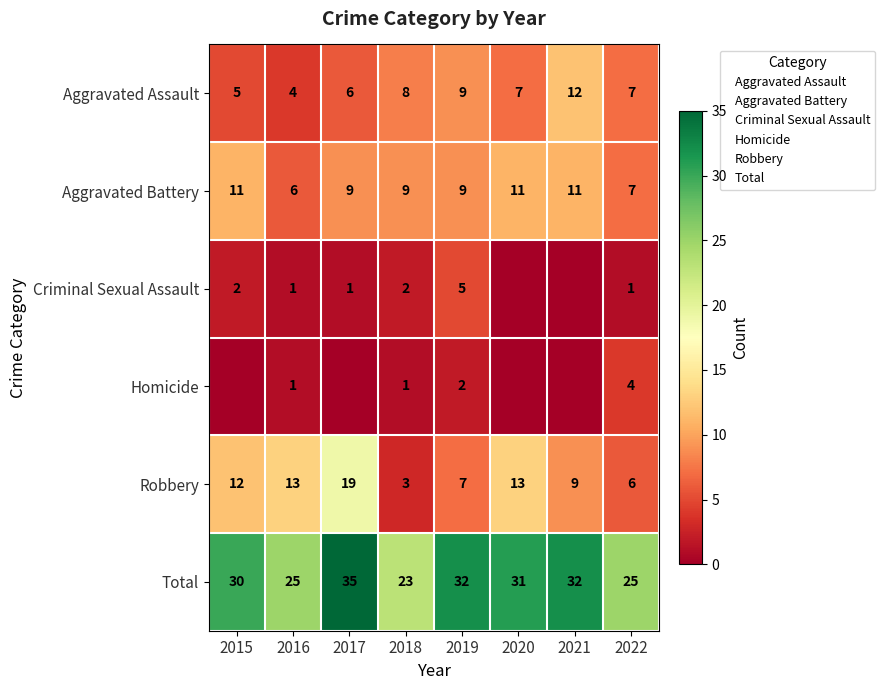

At how many categories does at least one series exceed 19?

8